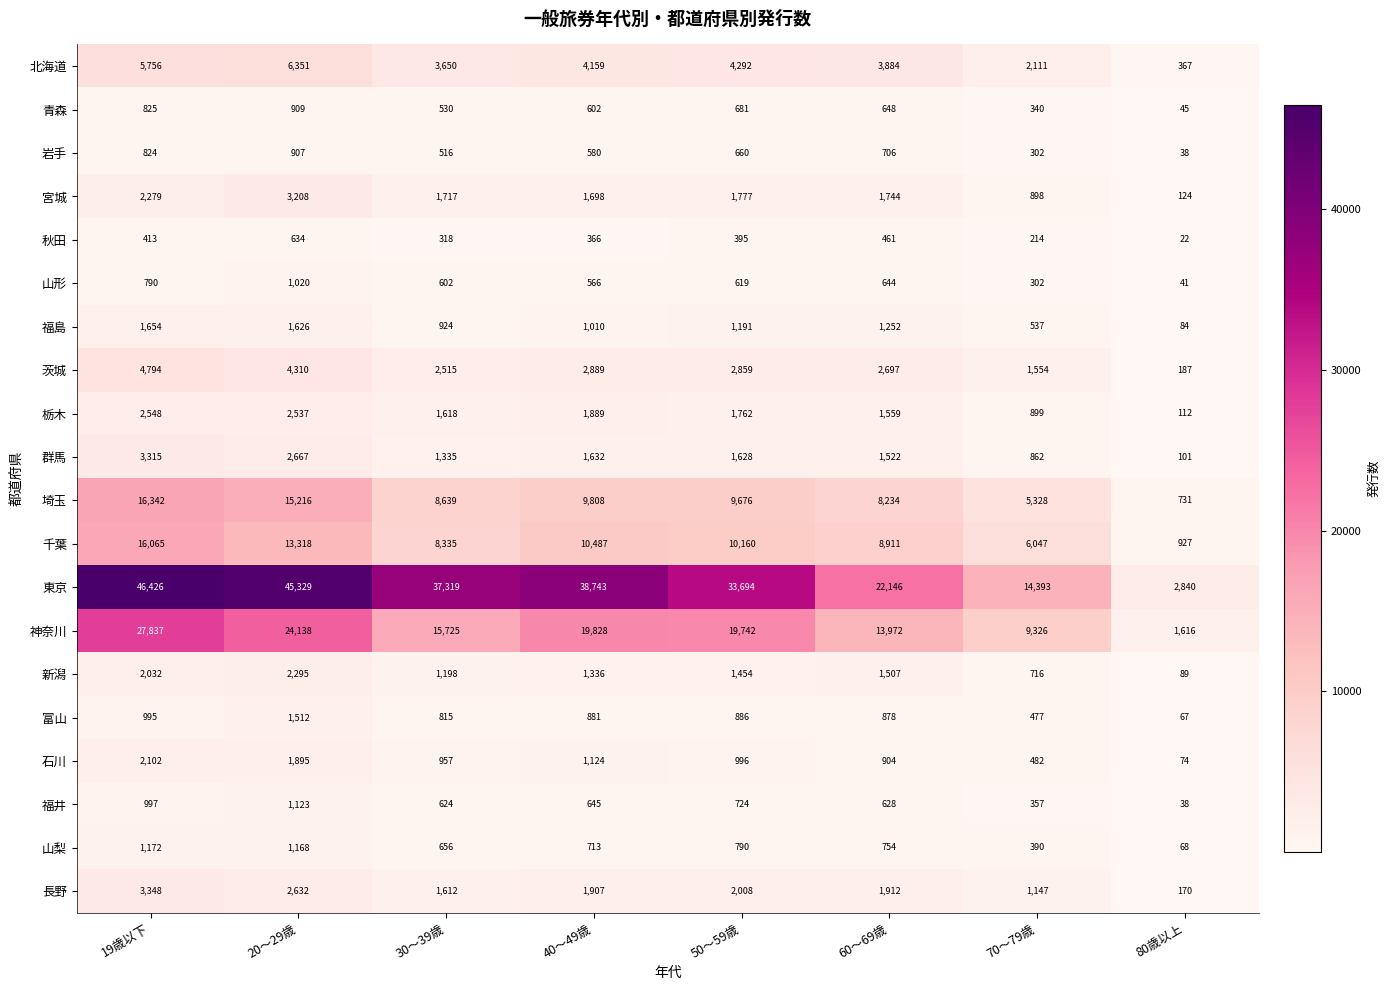

What is the total value across all series at 70～79歳?

46682